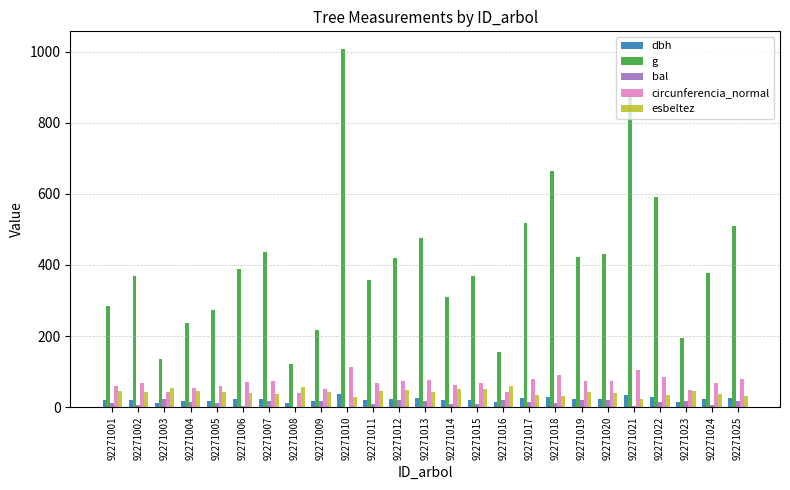

Is it true that circunferencia_normal equals 115.4 at 92271011?

False